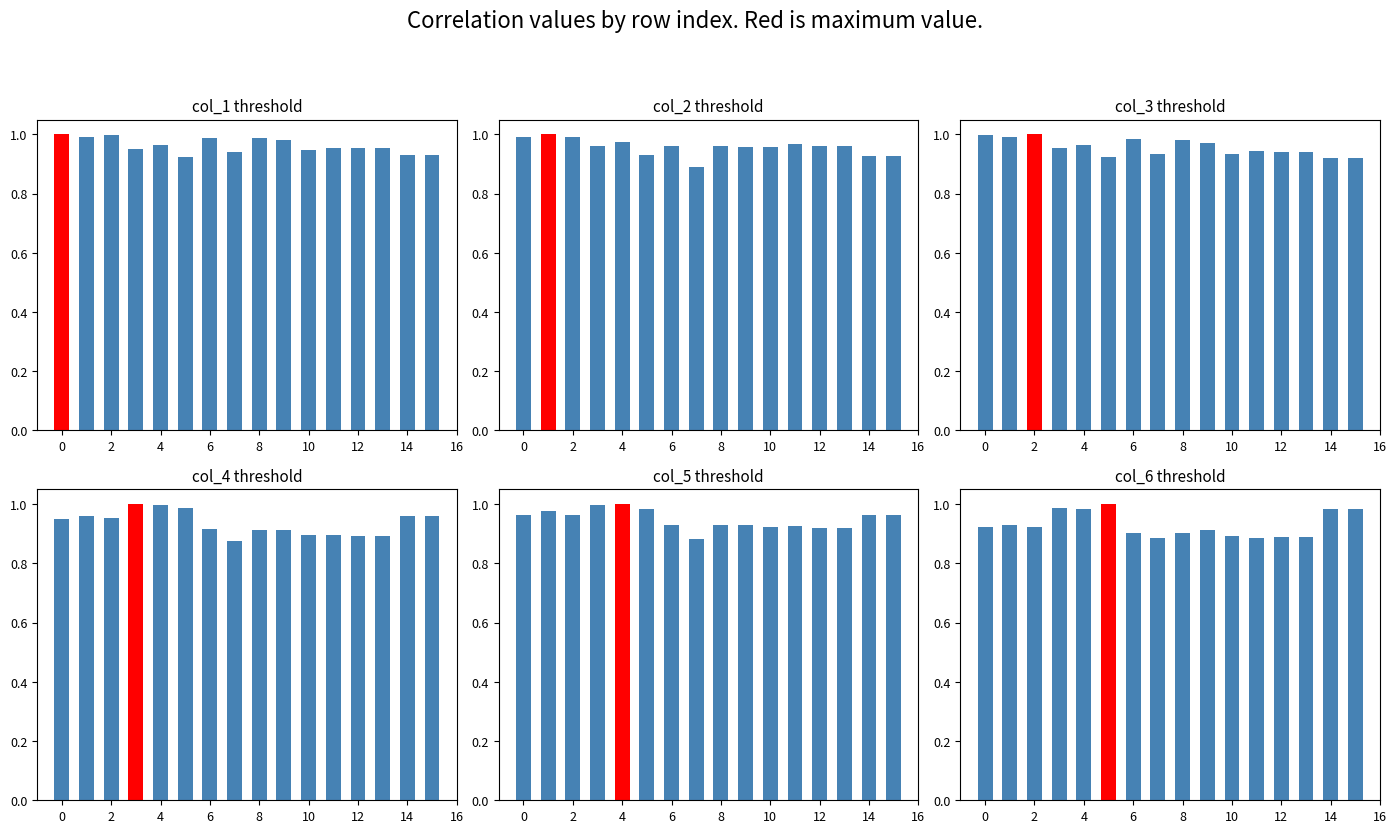

The value of col_1 at 6 is 0.4. True or false?

False